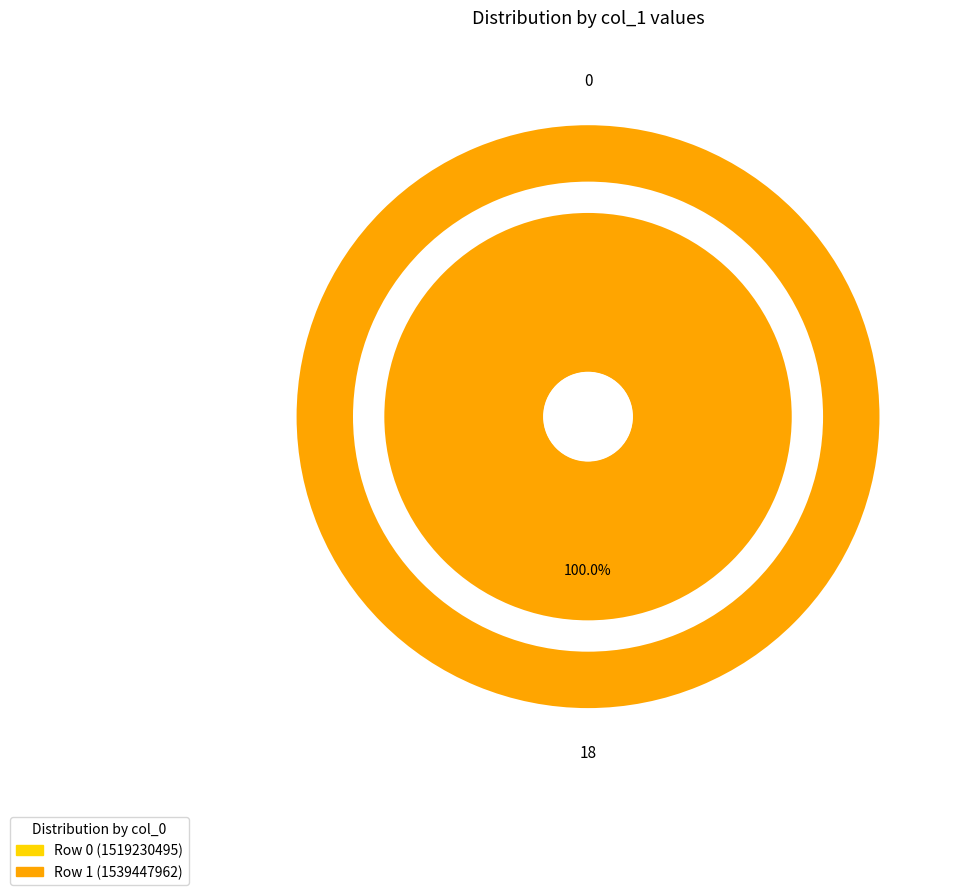

To the nearest percent, what portion does 1539447962 represent?

100%